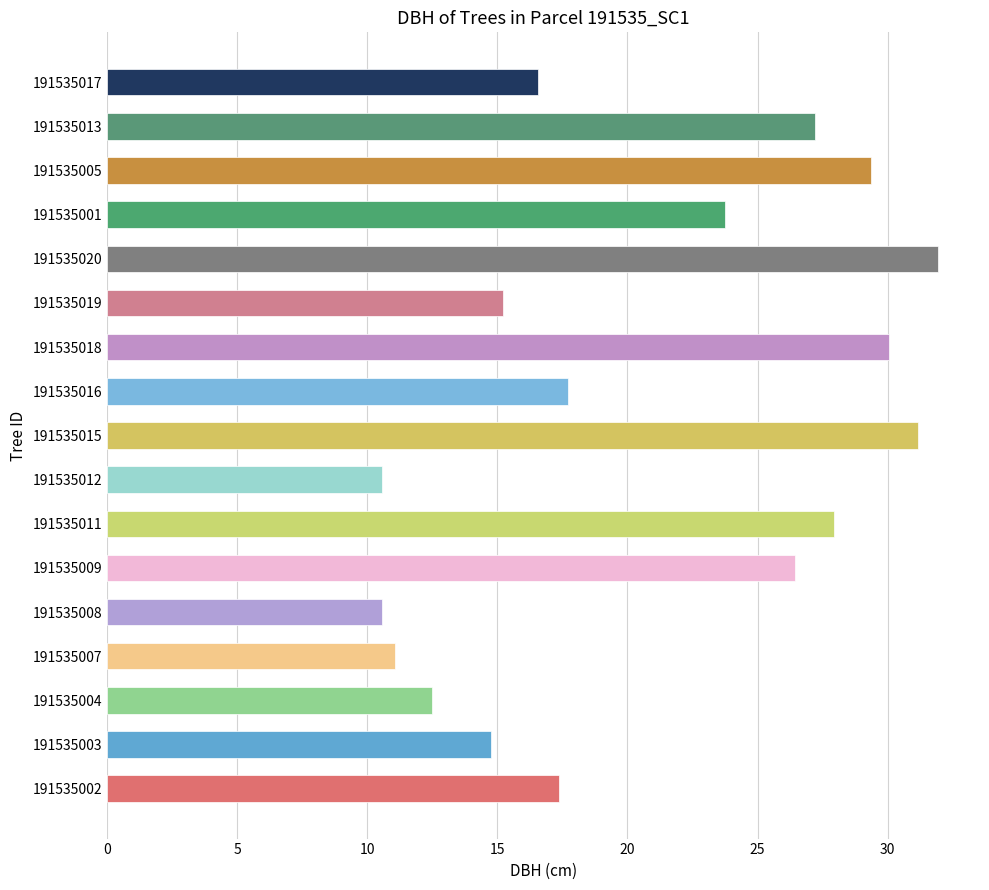

Which has a higher value, 191535020 or 191535016?

191535020